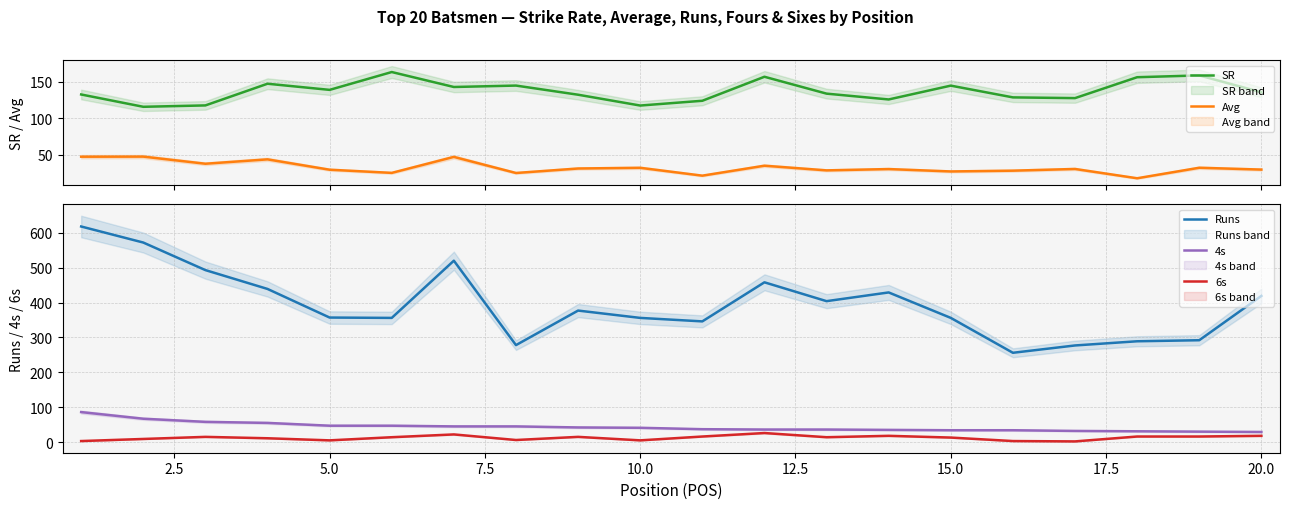

True or false: 4s and Runs intersect in this chart.

False